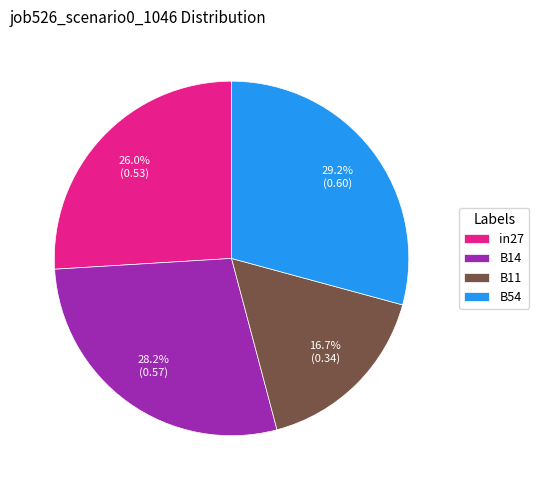

How much of the chart is everything except in27?

74.0%